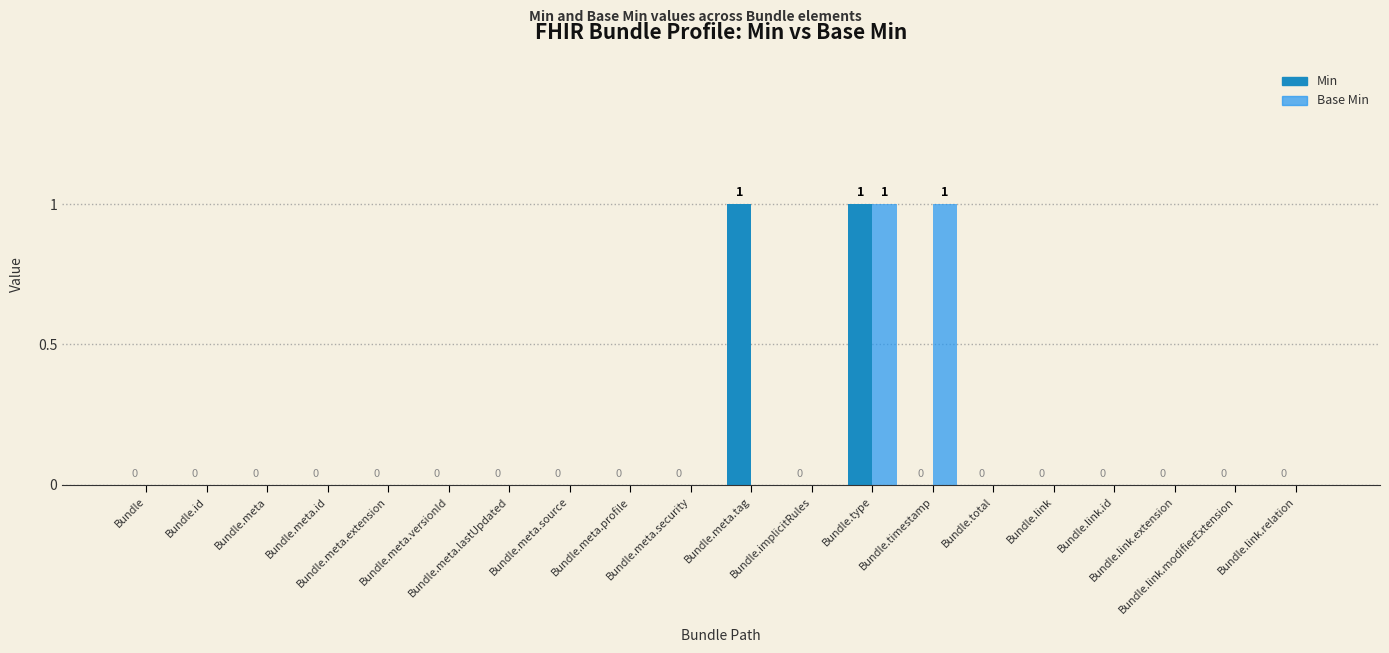

True or false: Base Min has a value of 0 at Bundle.meta.lastUpdated.

True